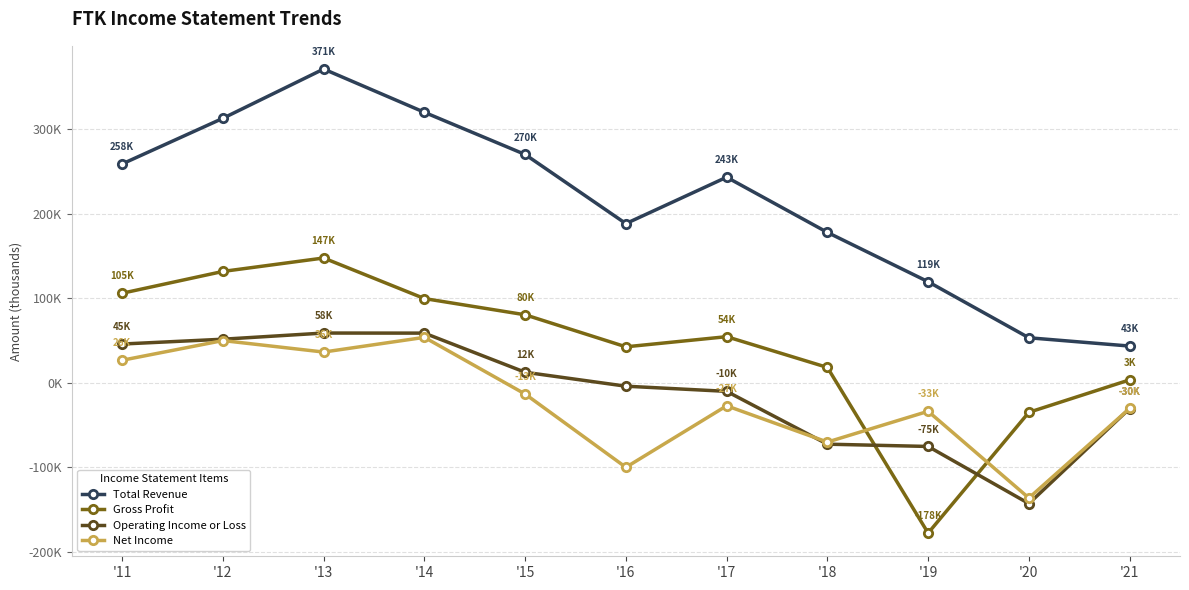

The Gross Profit series shows 105800 at '11. True or false?

True